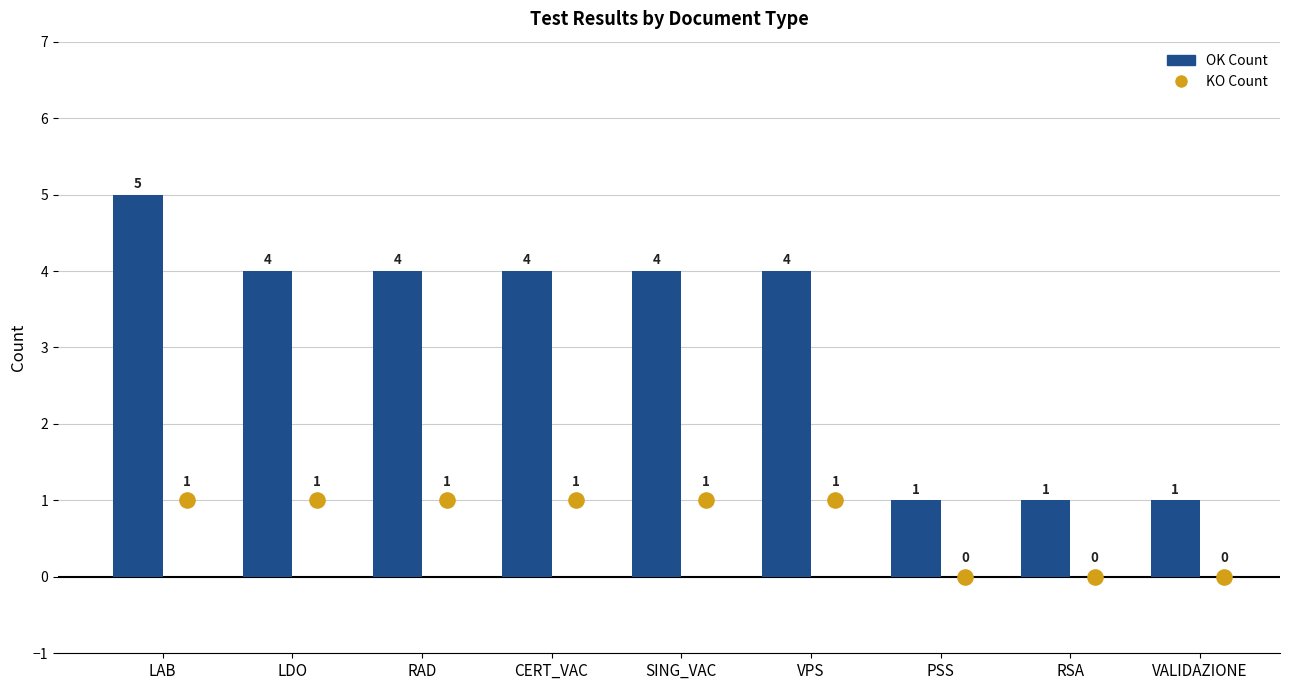

At how many categories does at least one series exceed 1?

6